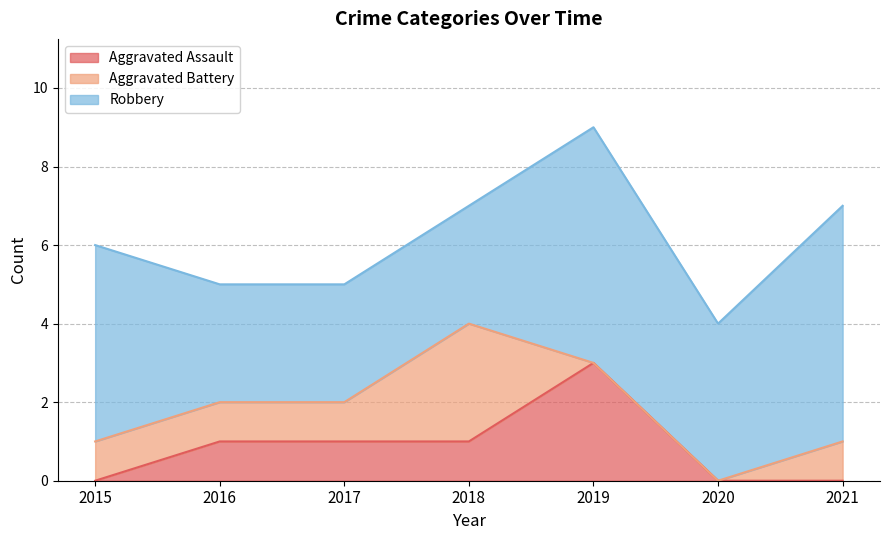

At which category is the sum across all series the highest?

2019